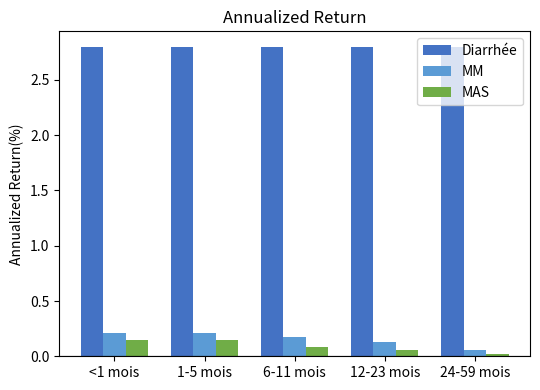

Is it true that MM equals 0.2 at <1 mois?

True